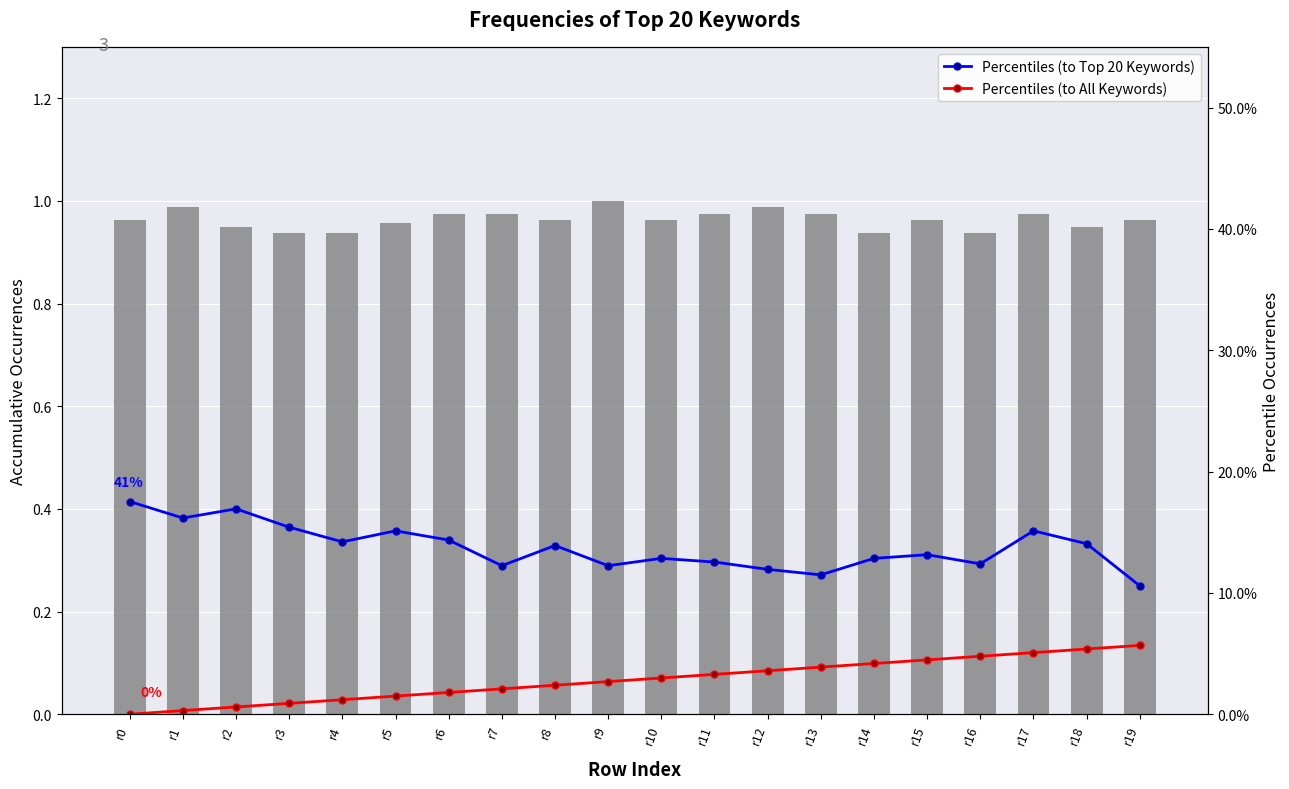

Which series has the largest range (max minus min)?

Percentiles (to Top 20 Keywords)